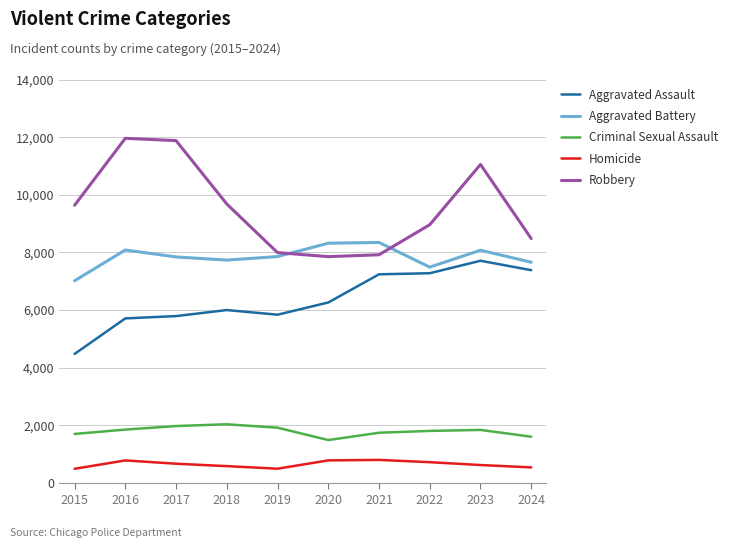

Rank the series by their maximum value, from highest to lowest.

Robbery, Aggravated Battery, Aggravated Assault, Criminal Sexual Assault, Homicide